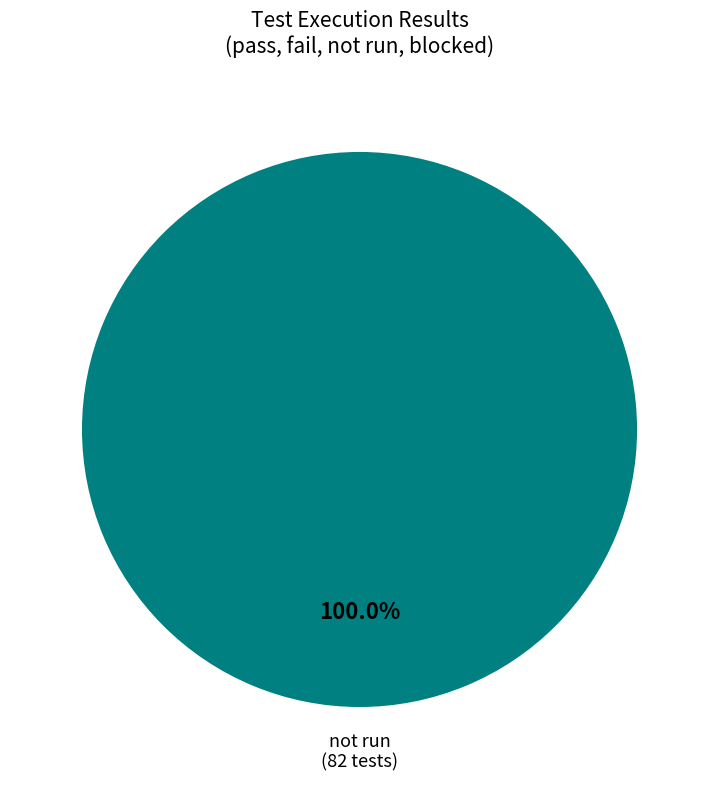

How many segments does this pie chart have?

1